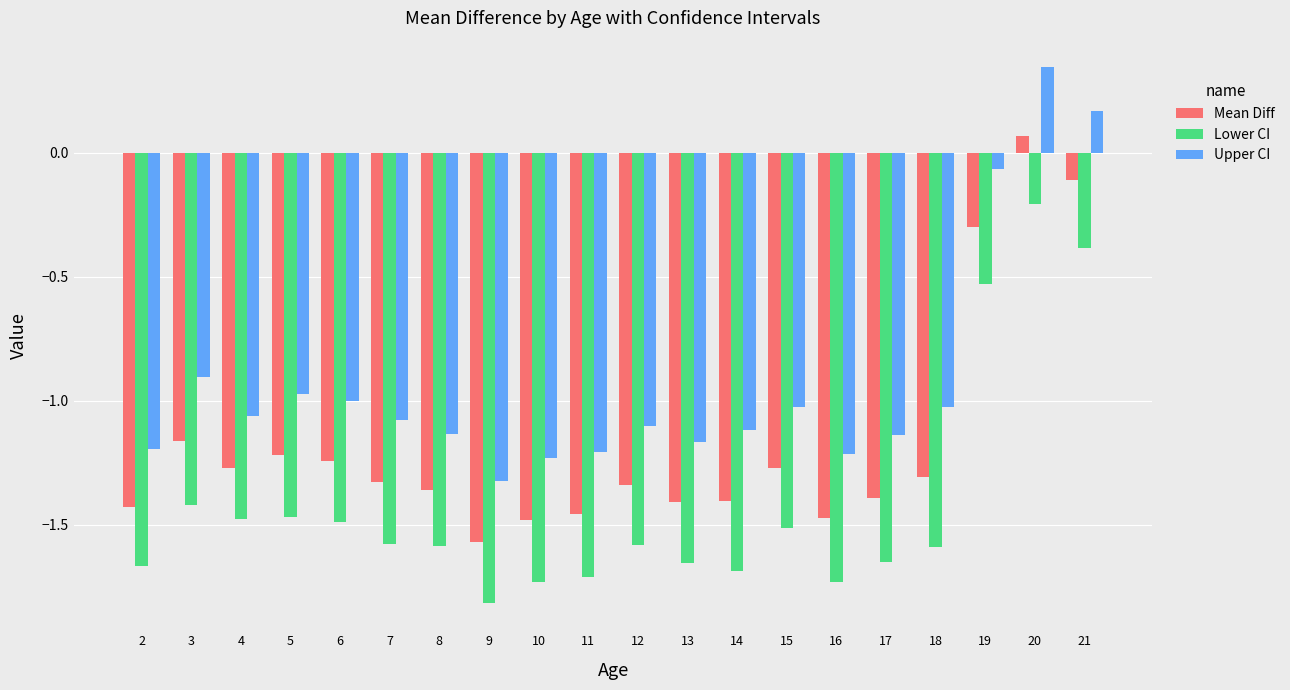

How many negative values does the Upper CI series have?

18